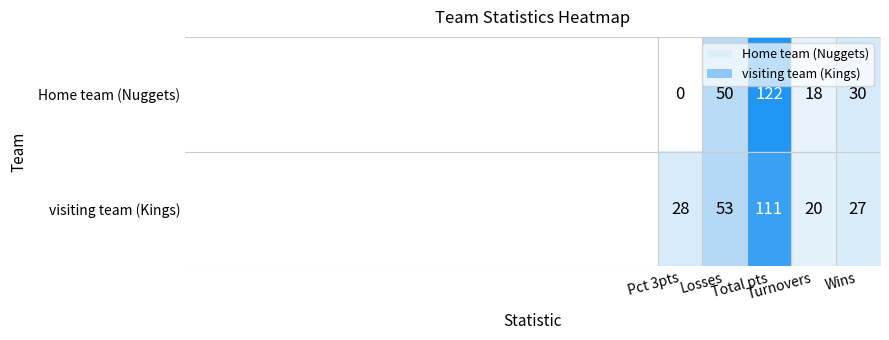

Rank the series by their average value, from lowest to highest.

Home team (Nuggets), visiting team (Kings)